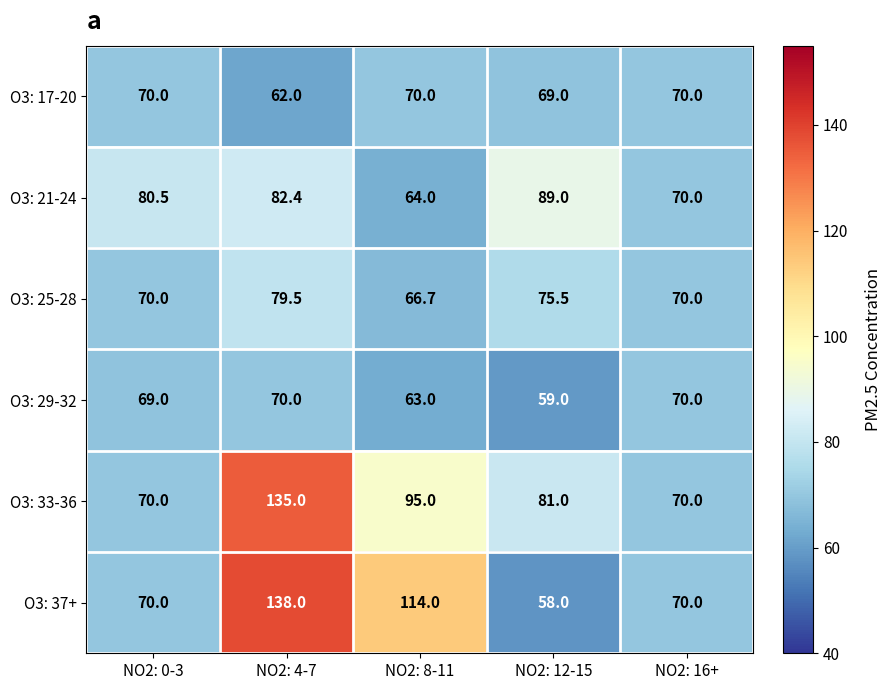

What is the sum of the O3: 25-28 values at NO2: 16+ and NO2: 4-7?

149.5